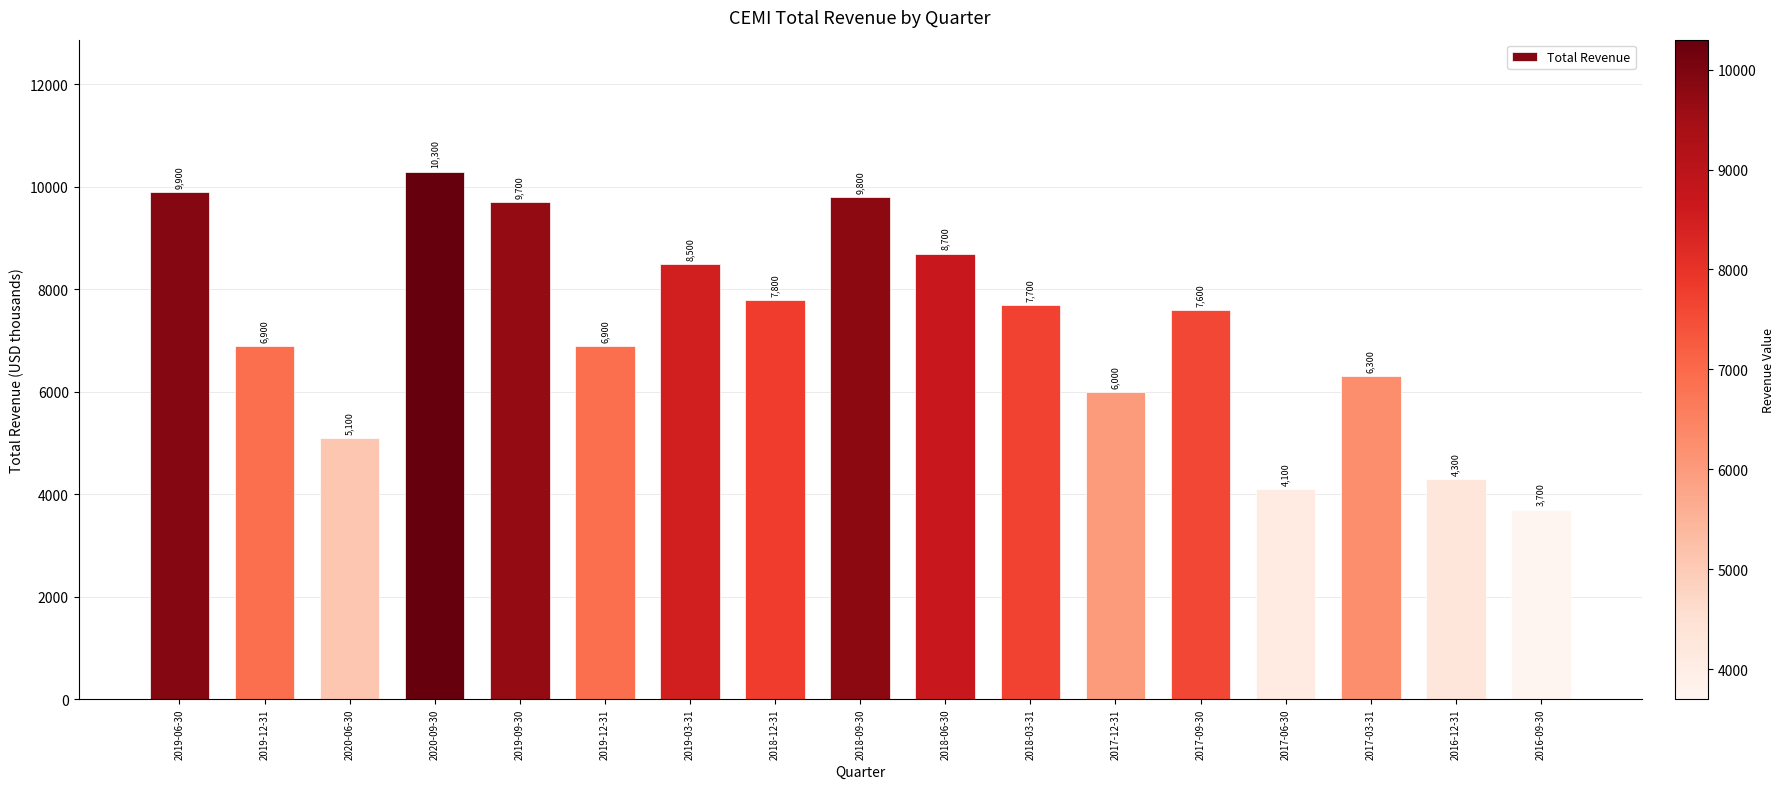

True or false: the data shows 10300 at 2020-09-30.

True